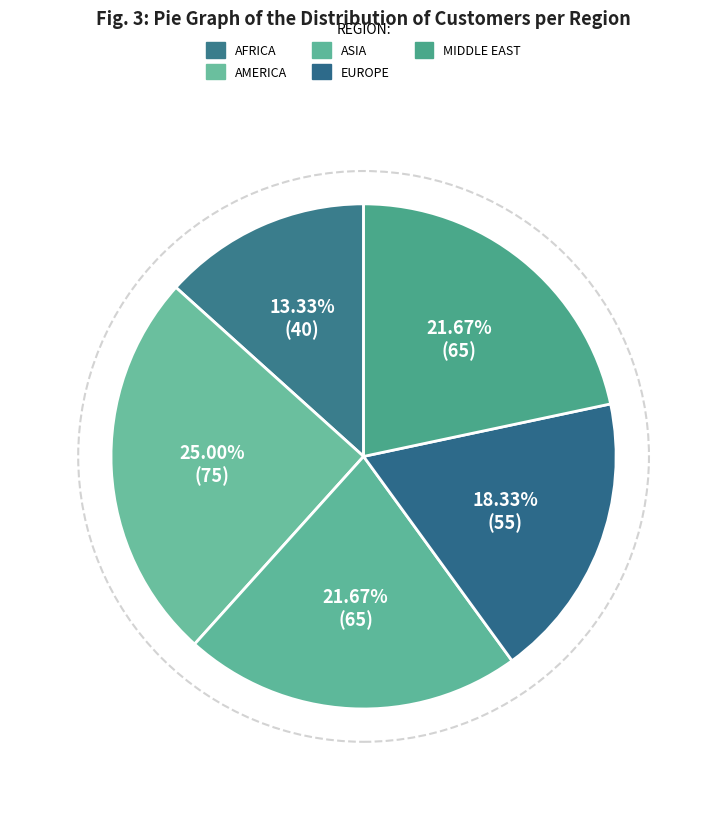

Does any single category account for the majority?

No